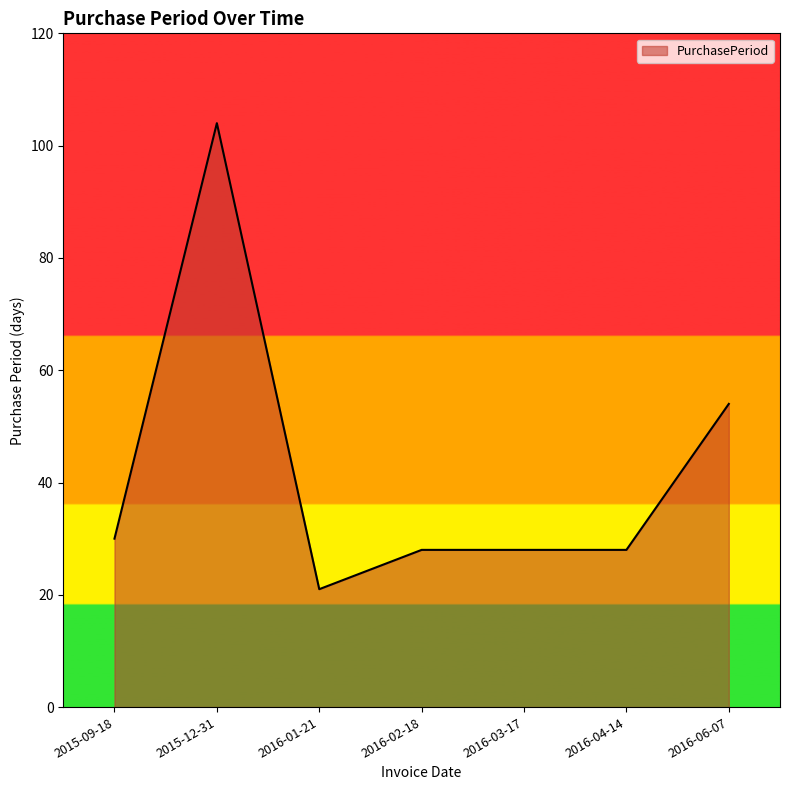

Which has a higher value, 2016-02-18 or 2016-01-21?

2016-02-18